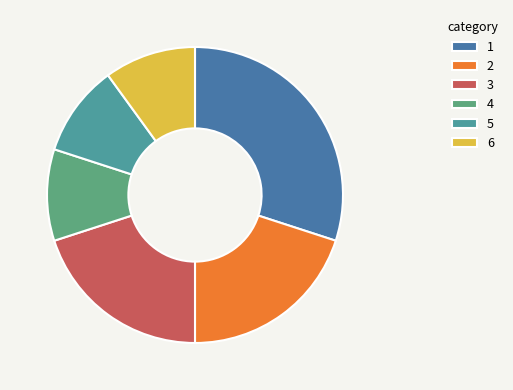

How many segments does this pie chart have?

6